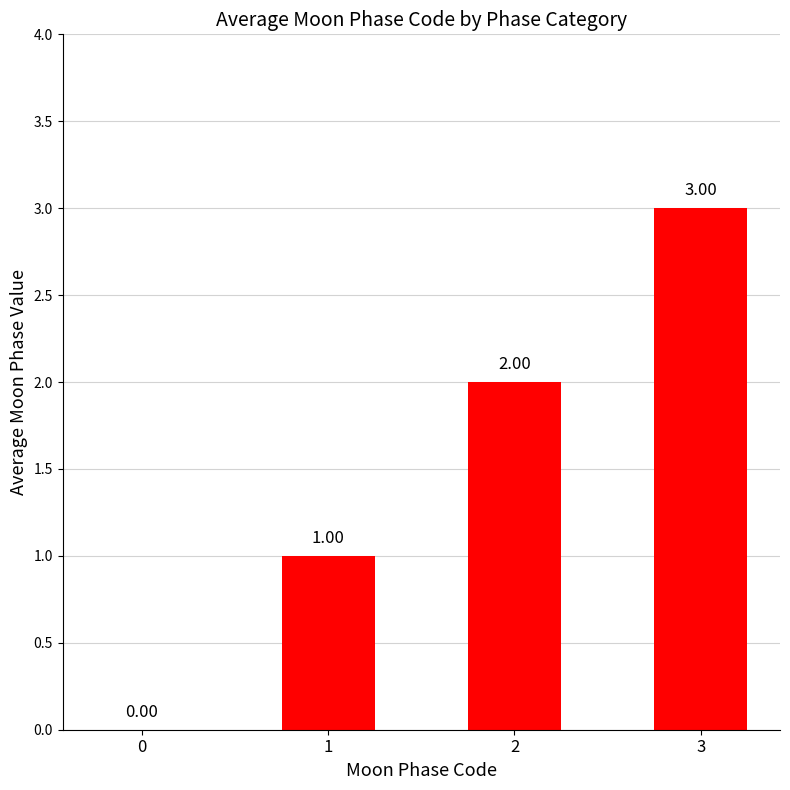

What is the sum of the values at 3 and 0?

3